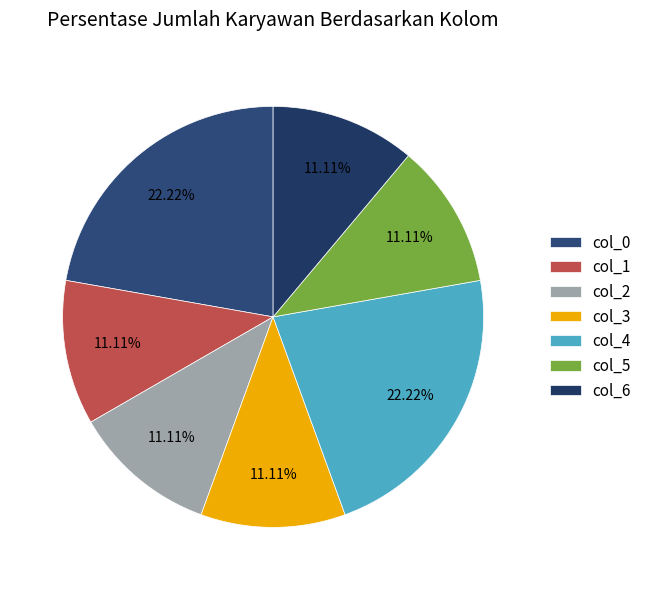

To the nearest percent, what portion does col_5 represent?

11%